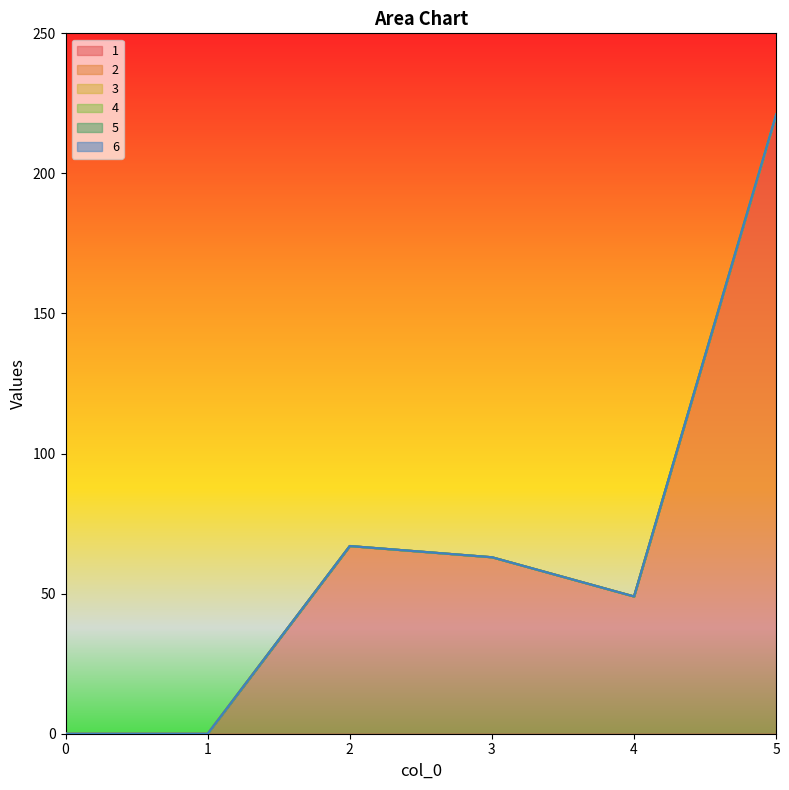

Reading right to left, transcribe all the data shown in this chart.

1: 221	49	63	67	0	0
2: 0	0	0	0	0	0
3: 0	0	0	0	0	0
4: 0	0	0	0	0	0
5: 0	0	0	0	0	0
6: 0	0	0	0	0	0